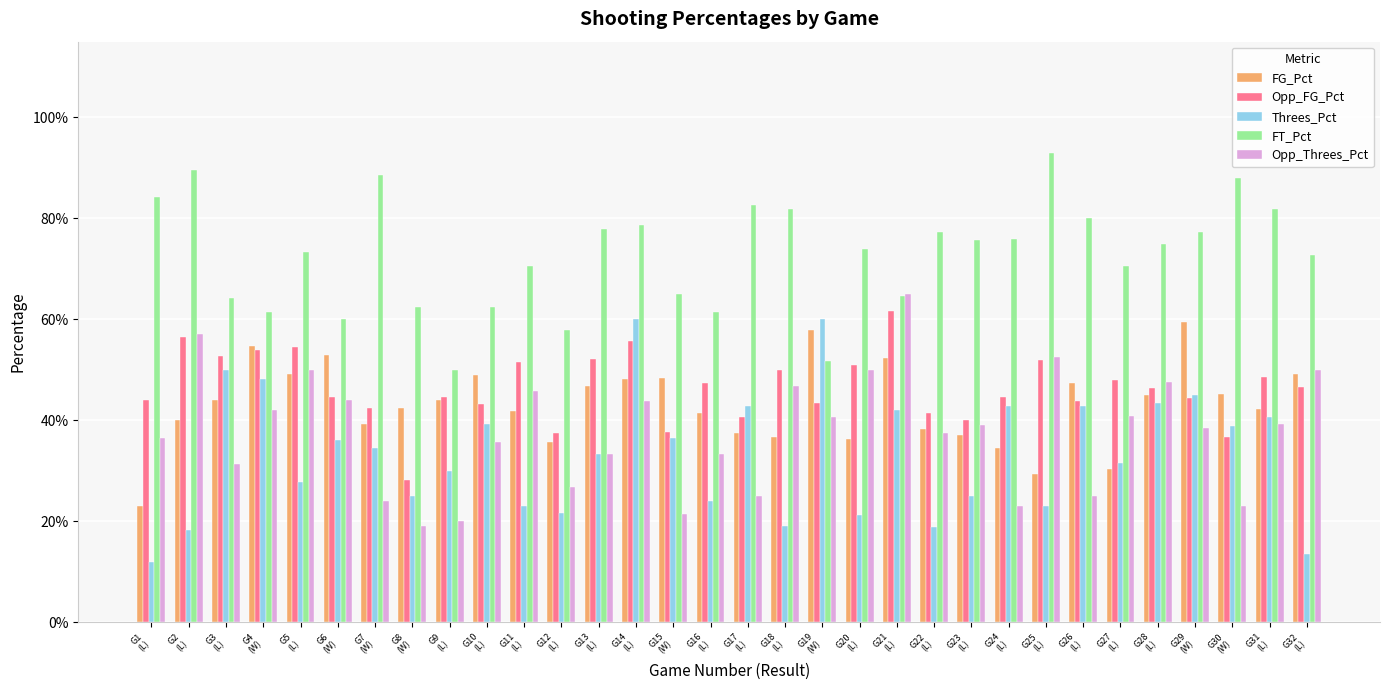

What are all the series names shown in the legend?

FG_Pct, Opp_FG_Pct, Threes_Pct, FT_Pct, Opp_Threes_Pct